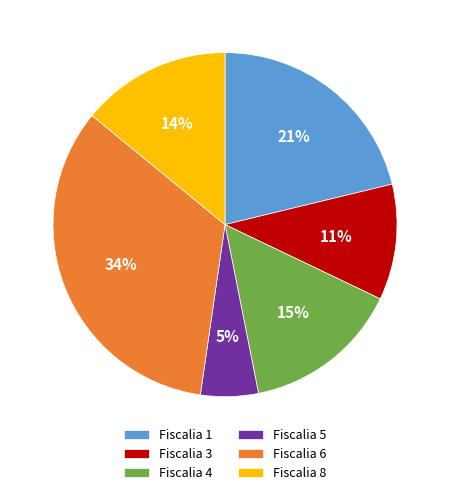

To the nearest percent, what is the average slice percentage?

17%